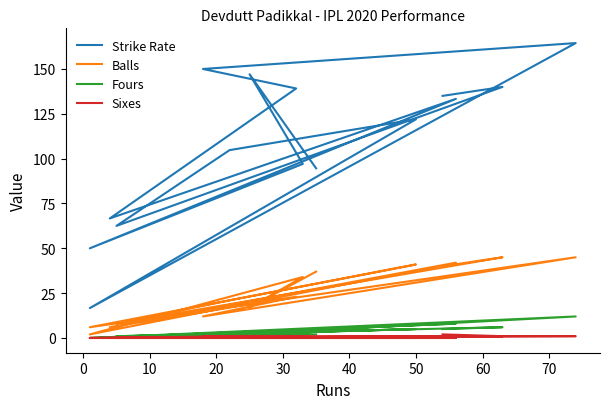

What is the average value of the Balls series?

25.3